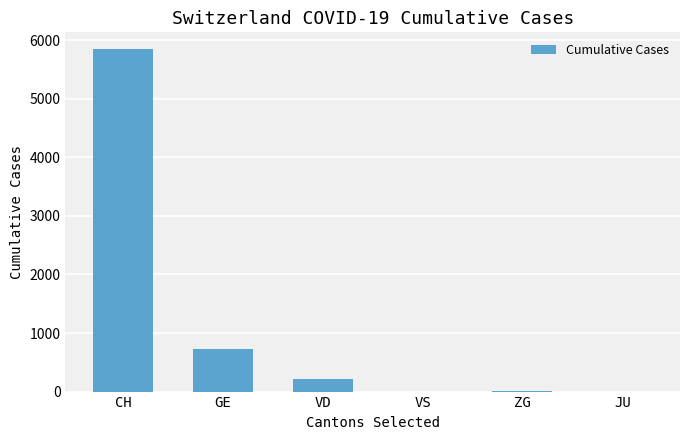

How many distinct data groups are displayed?

1